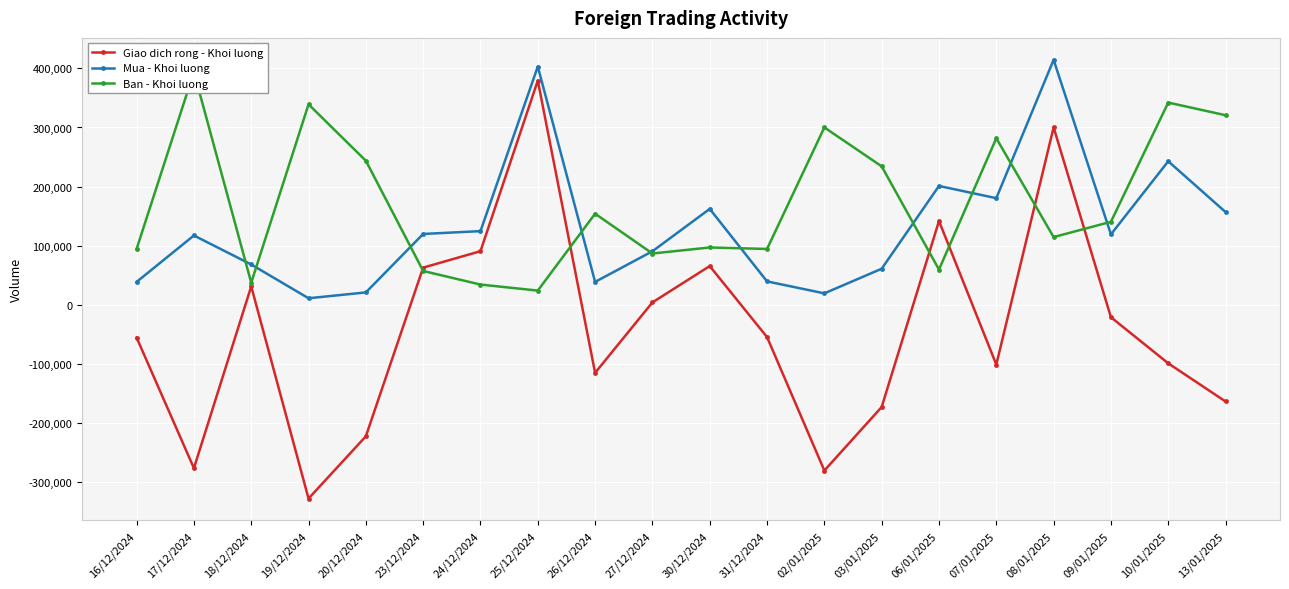

How many lines are shown in the chart?

3